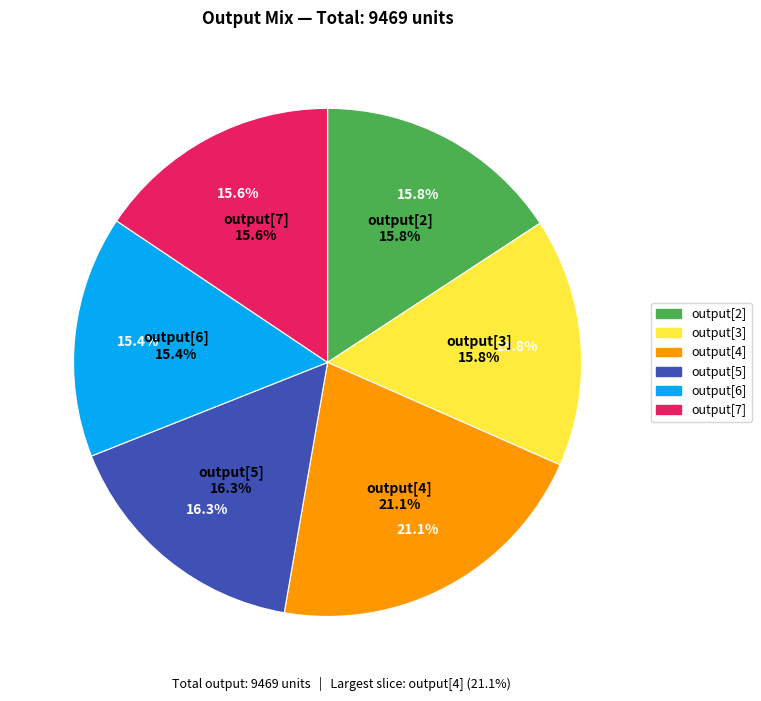

True or false: output[6] accounts for 3% of the total.

False